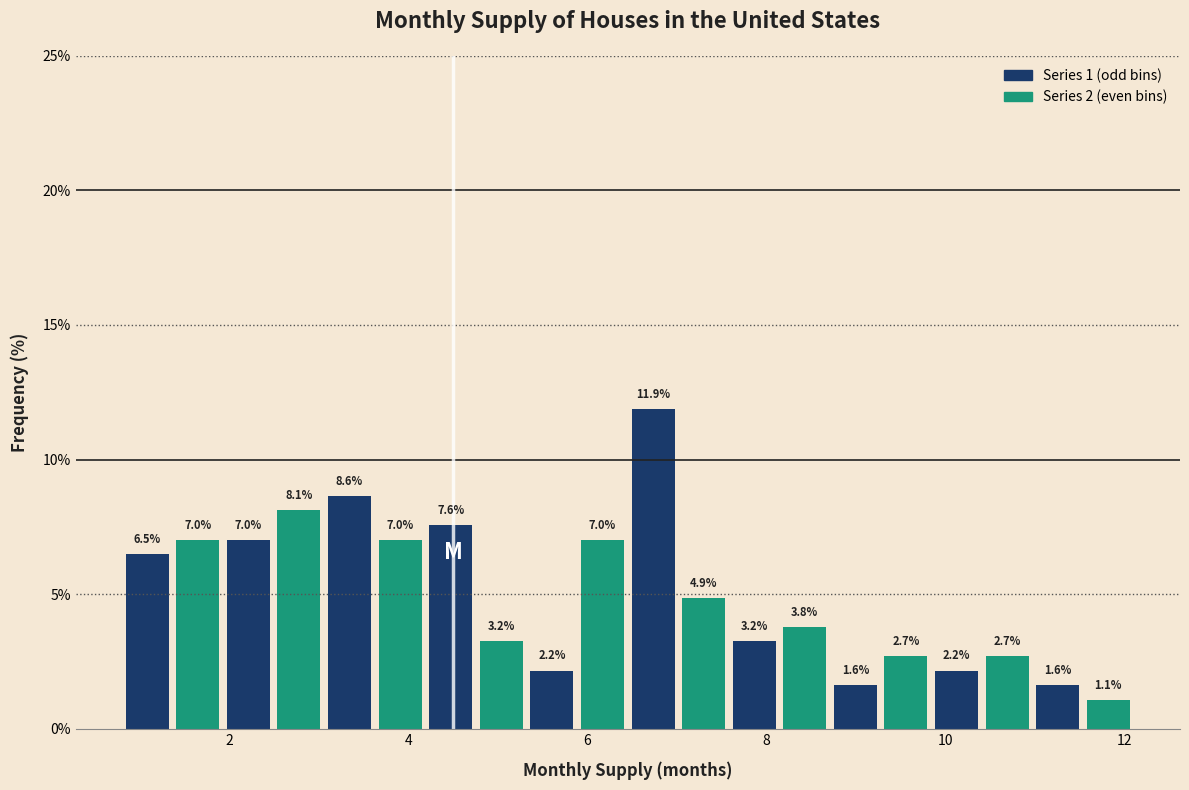

Read against the x-axis, roughly where is the centre of the tallest bar?

6.8